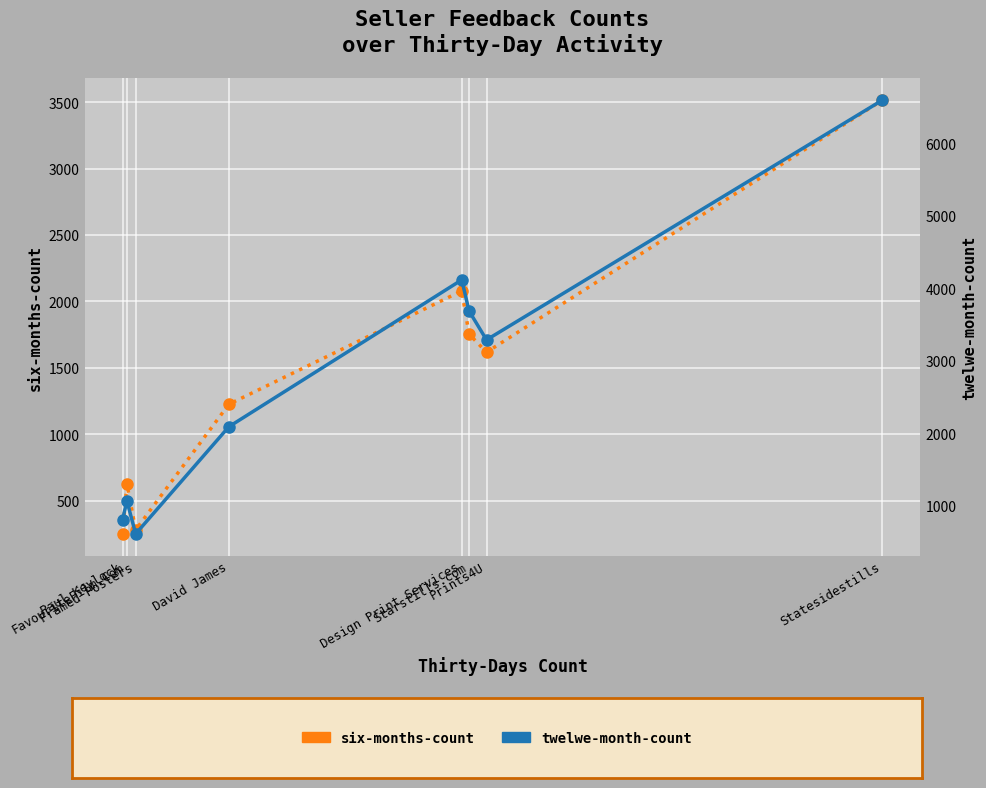

How many lines are shown in the chart?

2